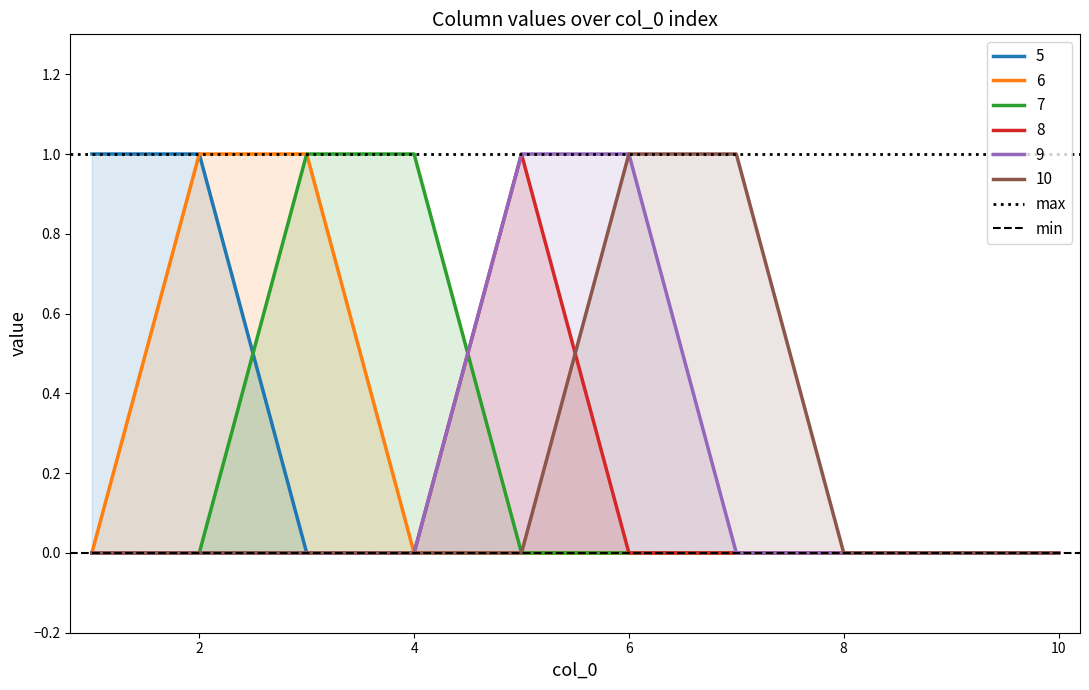

Which series has the largest total across all categories?

max